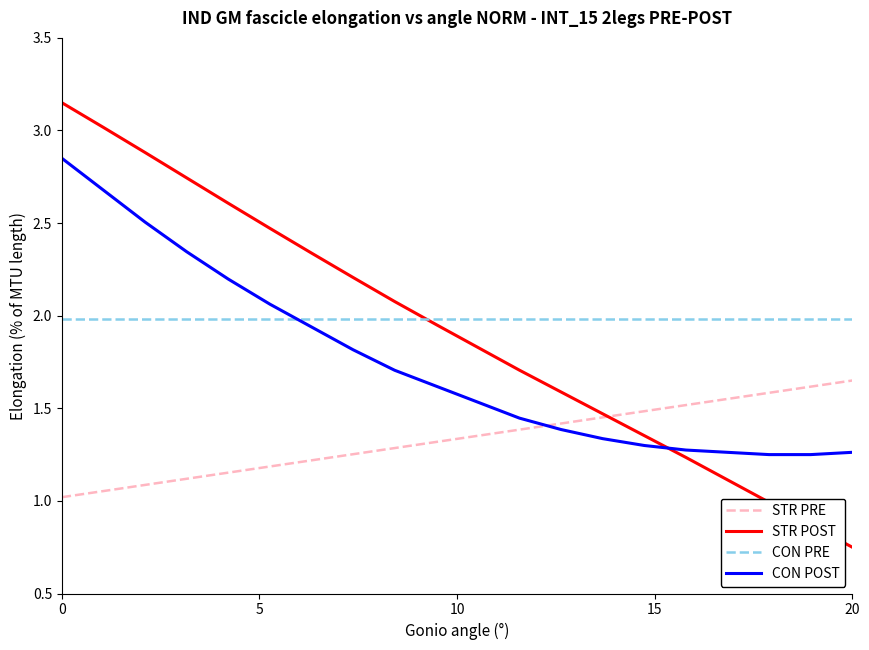

Rank the series by their maximum value, from lowest to highest.

STR PRE, CON PRE, CON POST, STR POST